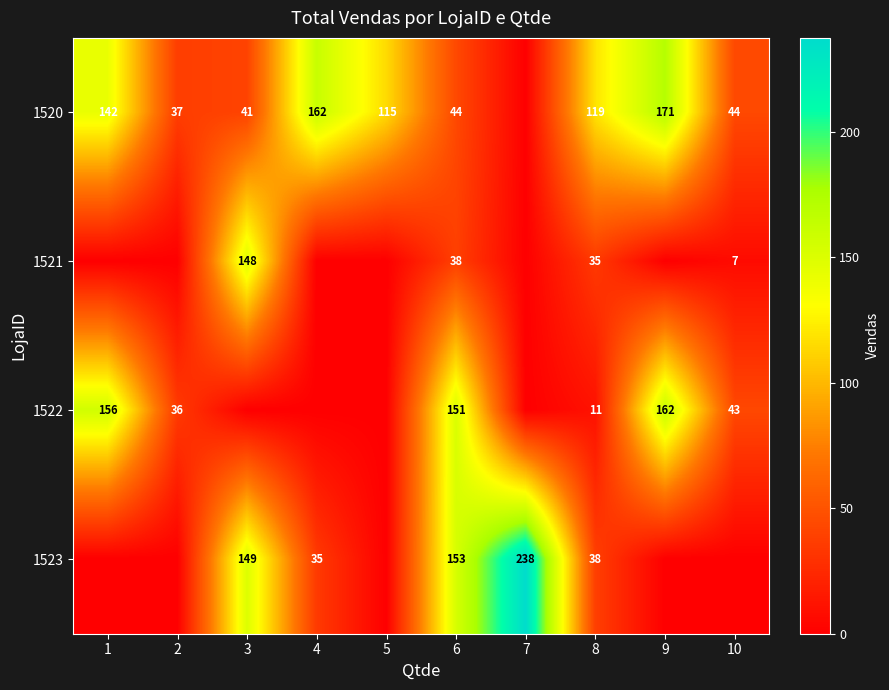

At 8, list the series in order from largest to smallest.

1520, 1523, 1521, 1522